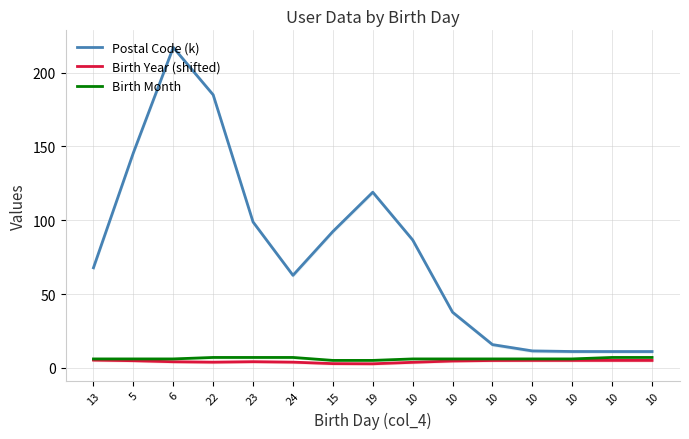

What is the highest value of the Birth Year (shifted) series?

5.2